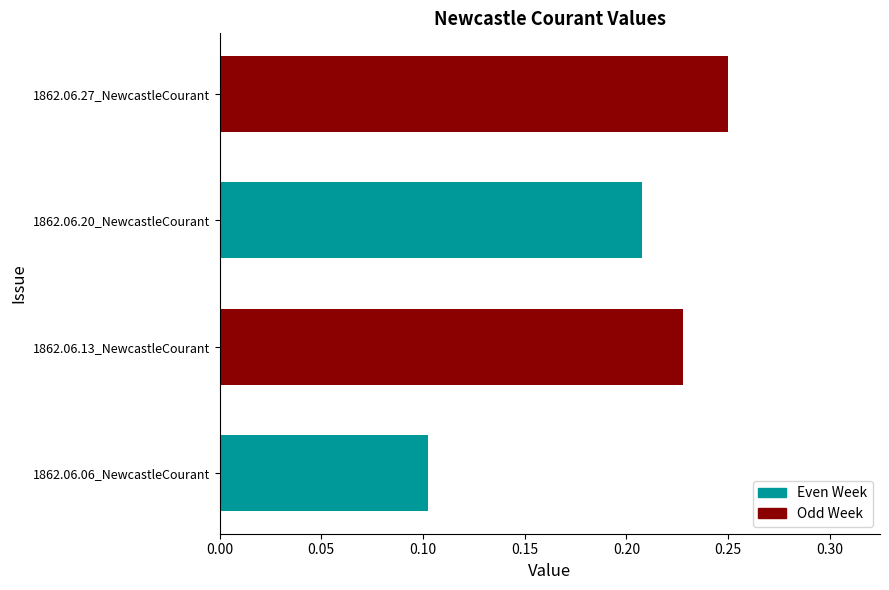

Which category has the highest value across all series?

1862.06.27_NewcastleCourant